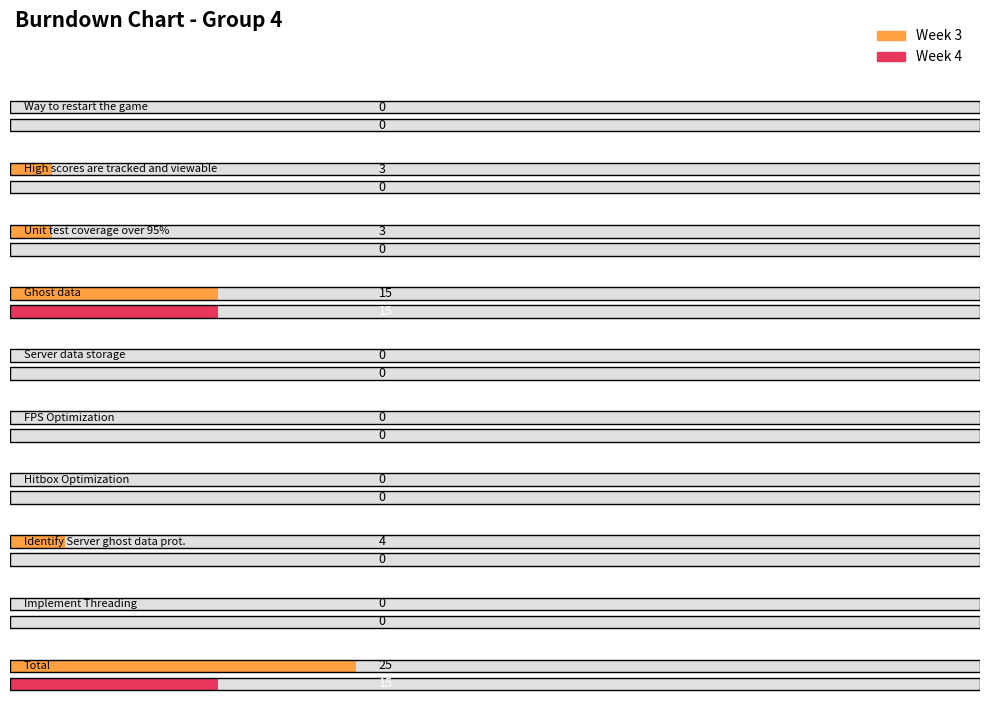

Which has a higher value, Hitbox Optimization or Total?

Total